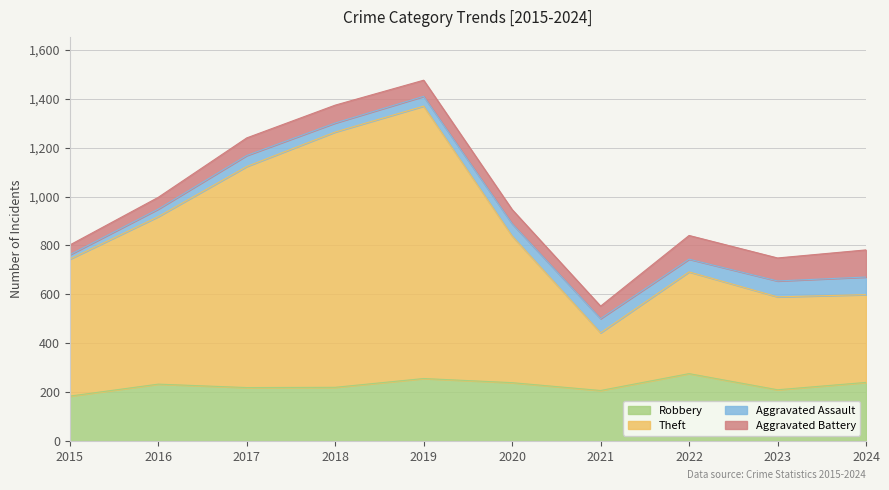

At which category does Theft reach its first local valley?

2021